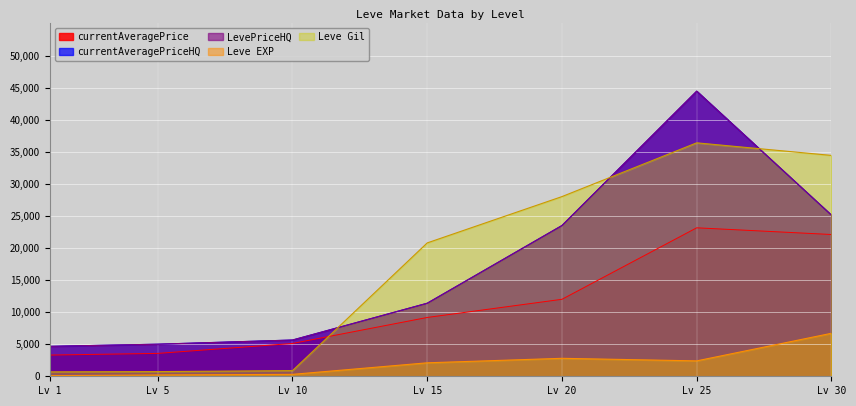

Does the chart display data point markers on the line(s)?

No